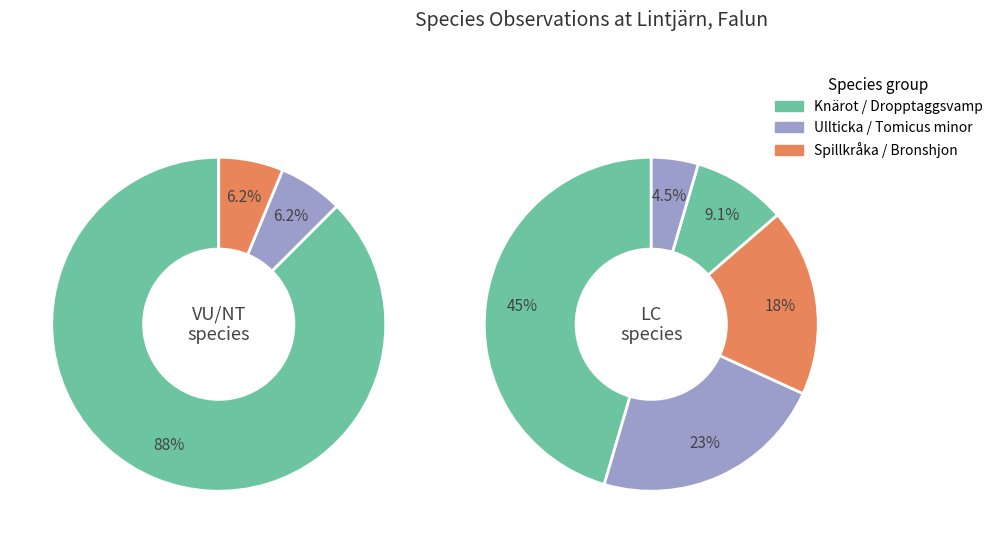

Does any single category account for the majority?

No